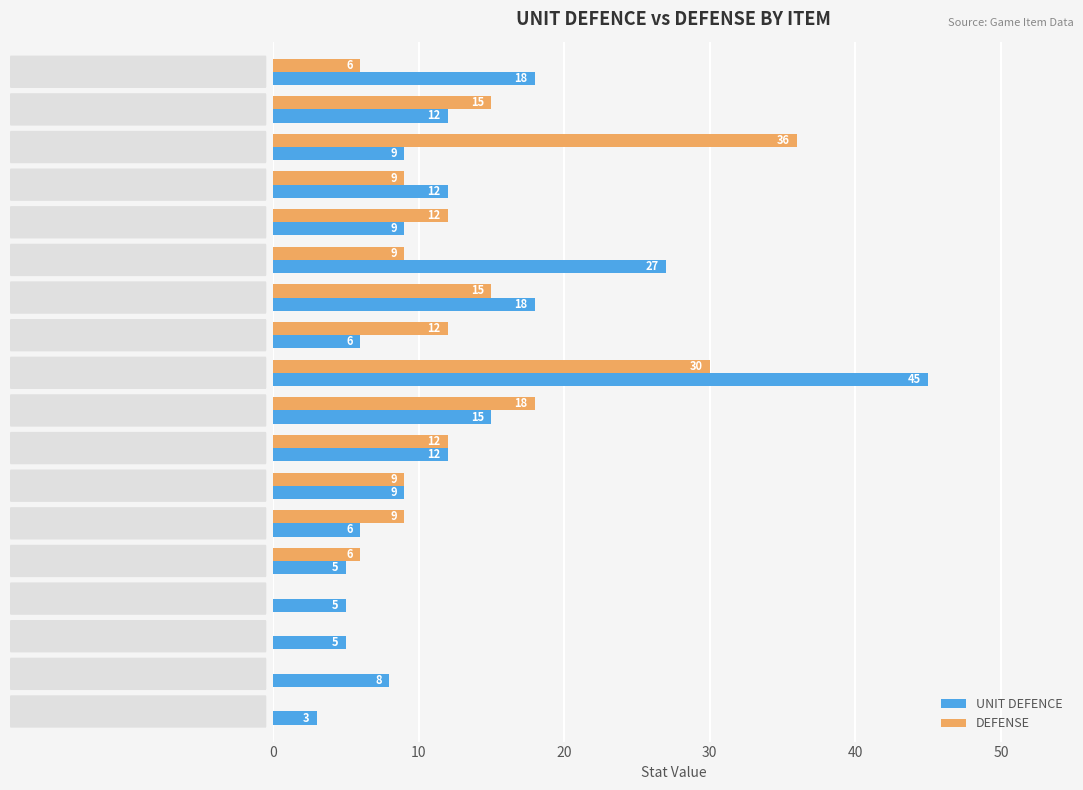

Which series has the largest total across all categories?

UNIT DEFENCE